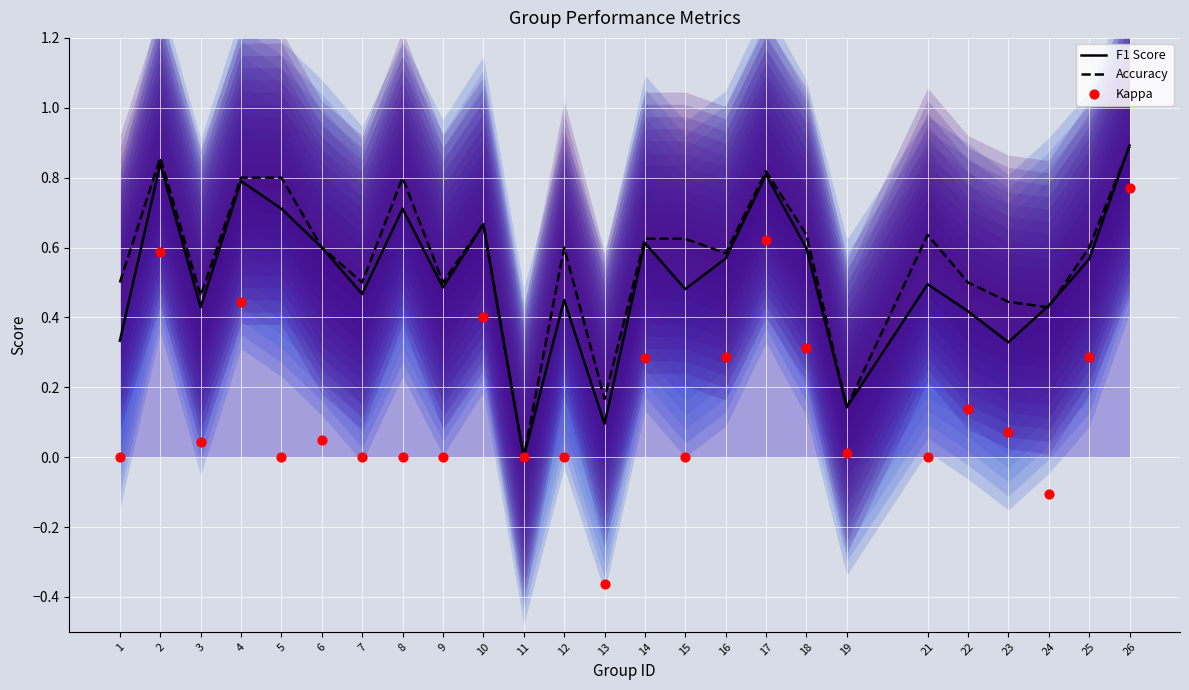

Which series has the largest Y range (max minus min)?

Kappa